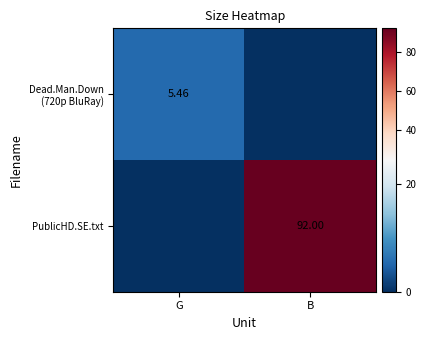

What is the maximum value shown in the chart?

92.0